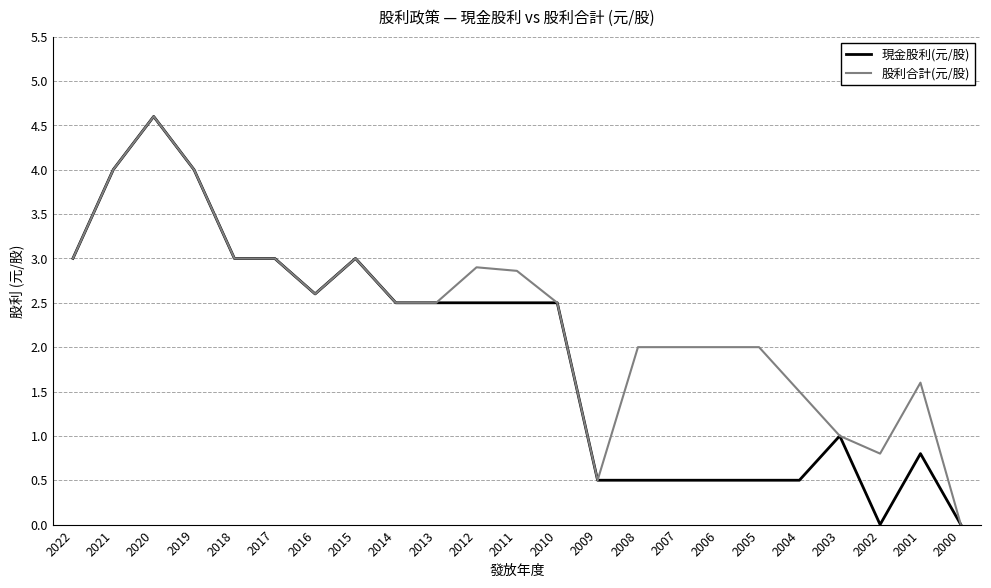

Is this an area chart (filled region under the line)?

No